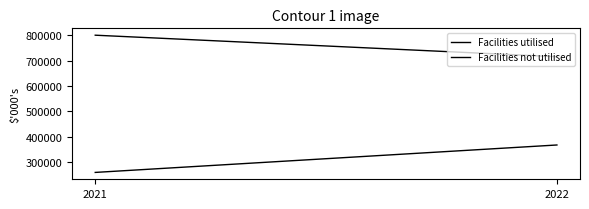

What is the lowest value of the Facilities utilised series?

258000